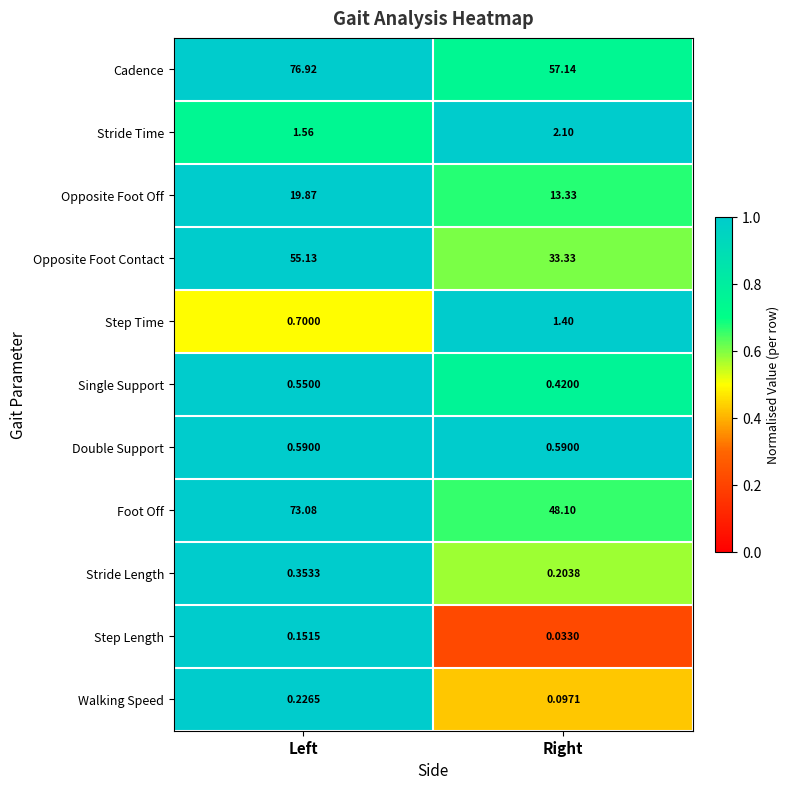

At which category is the sum across all series the highest?

Left